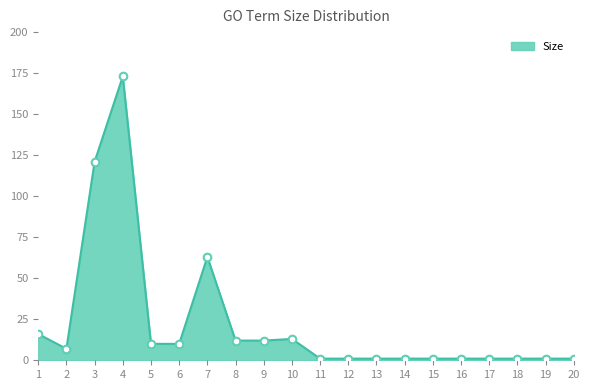

What is the change in value from 4 to 11?

-172